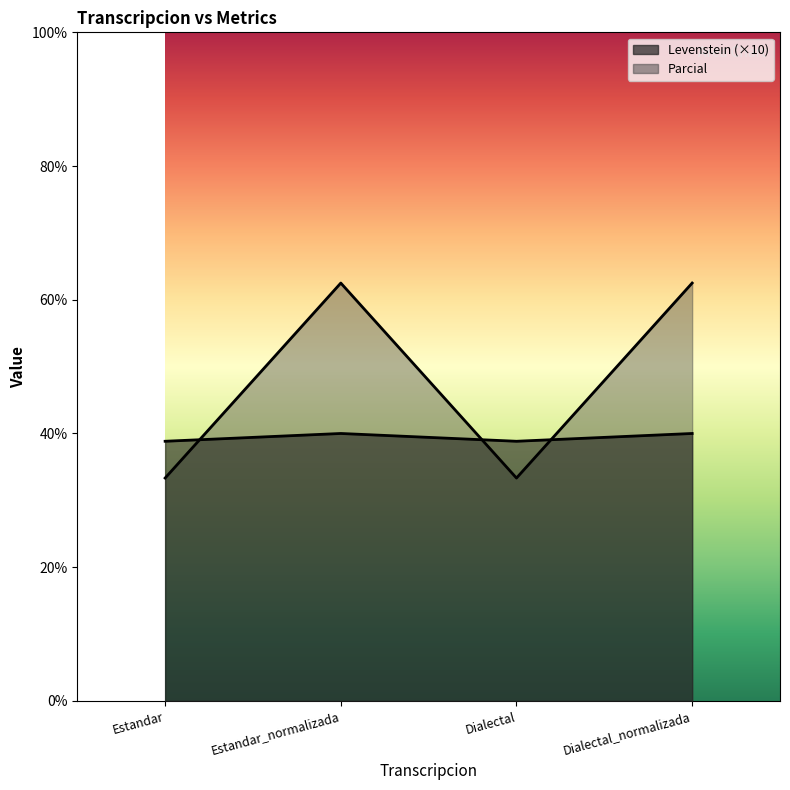

Between which two adjacent categories do Levenstein and Parcial first intersect?

Estandar and Estandar_normalizada